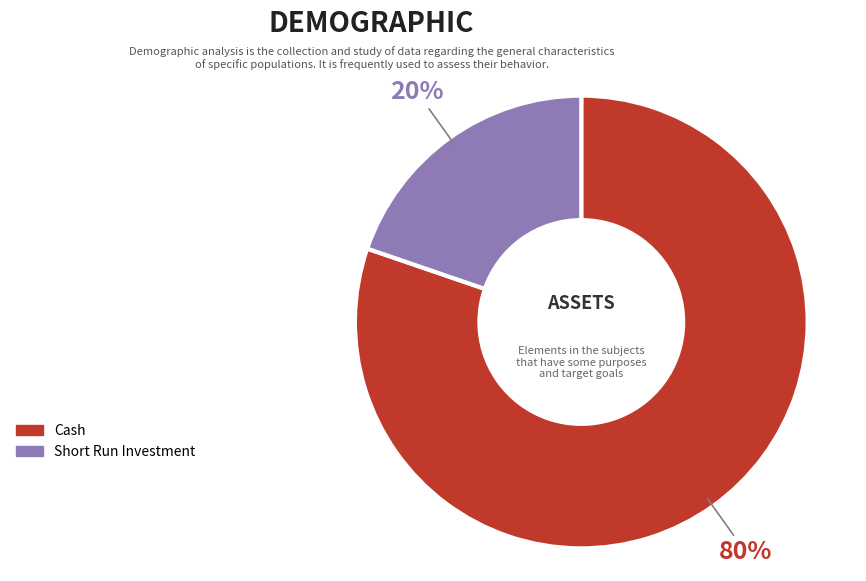

Does any single category account for the majority?

Yes